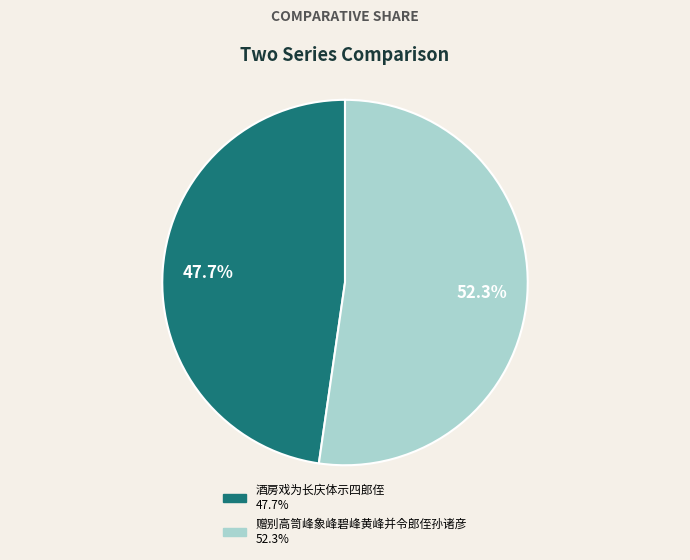

Is it true that 酒房戏为长庆体示四郎侄 is 48% of the pie?

True